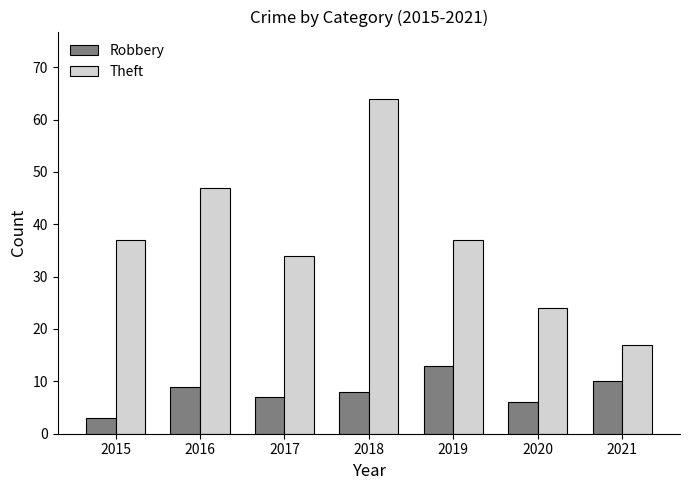

Rank the series by their average value, from lowest to highest.

Robbery, Theft